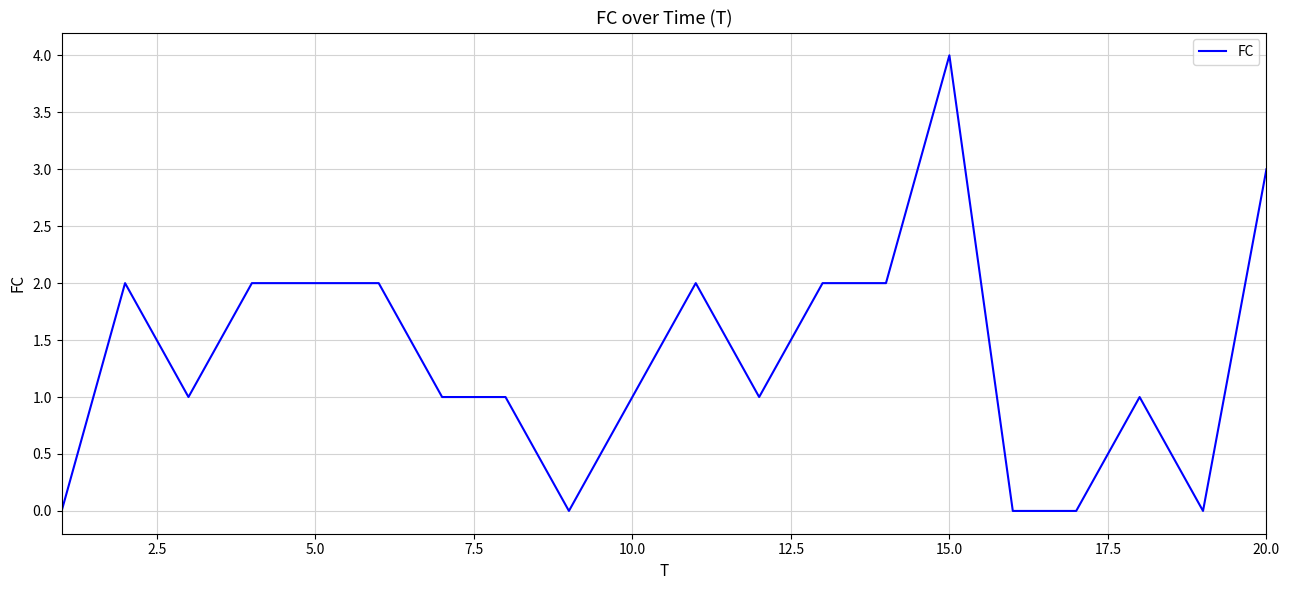

What is the difference between the maximum and minimum values?

4